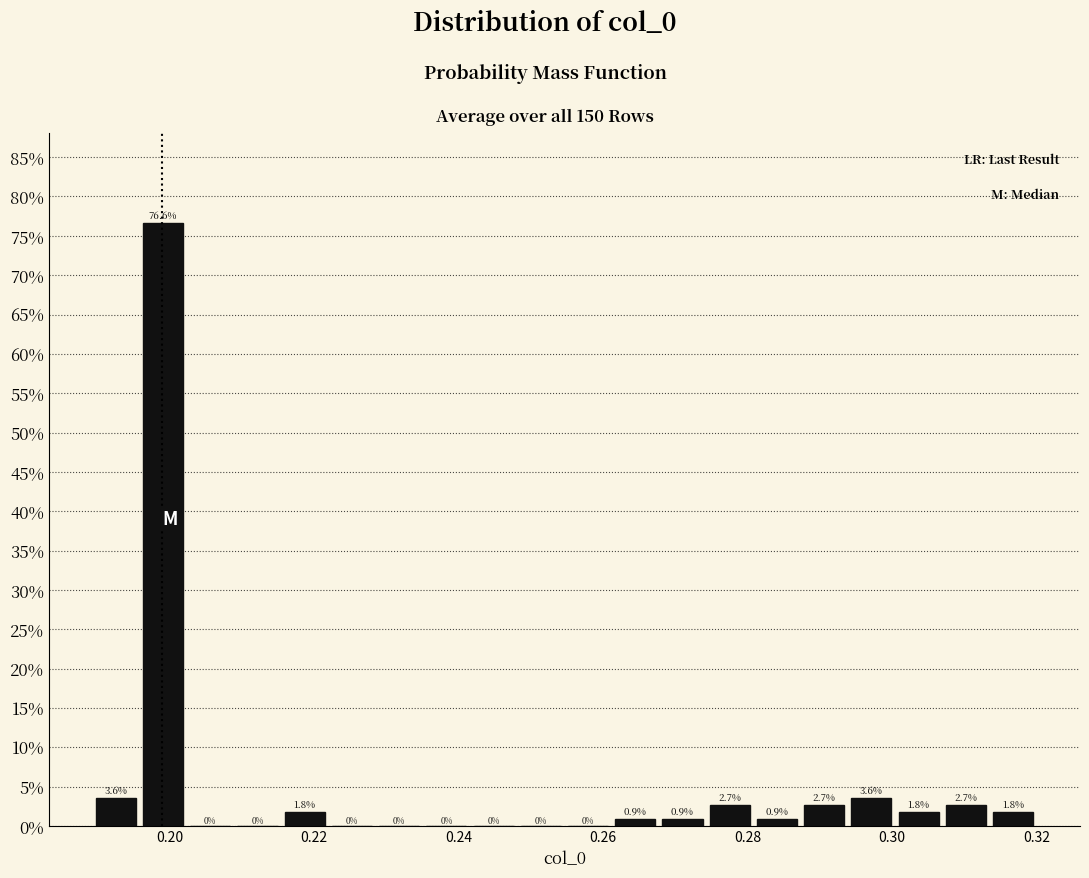

Read against the x-axis, roughly where is the centre of the tallest bar?

0.200